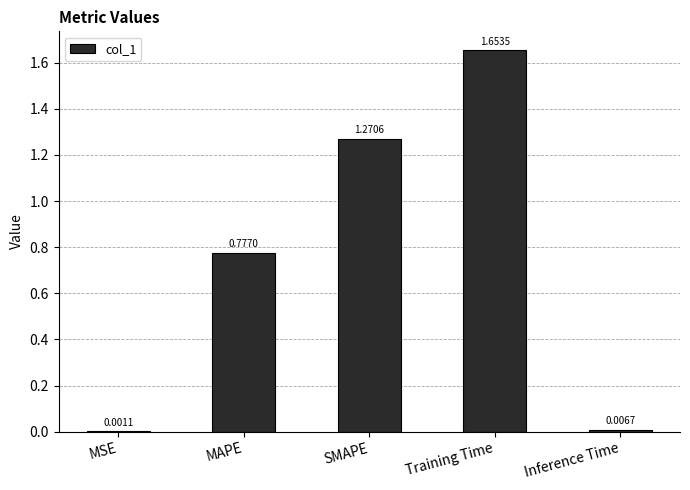

Which category has the highest value across all series?

Training Time